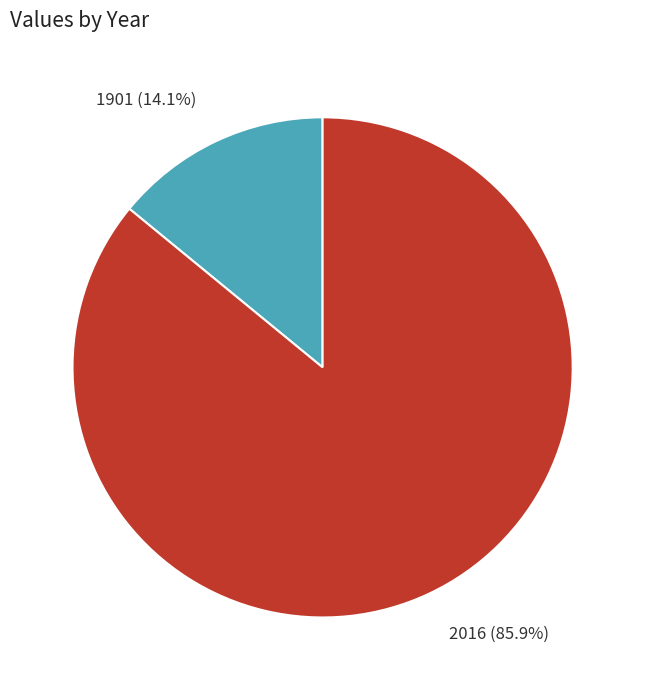

The 2016 slice represents 73% of the pie. True or false?

False